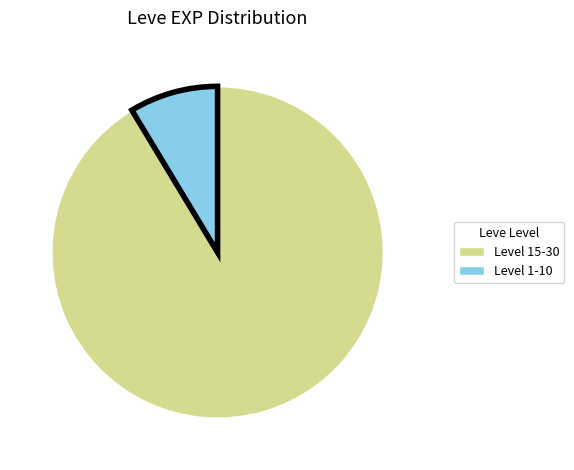

Is there any slice that represents more than half of the pie?

Yes